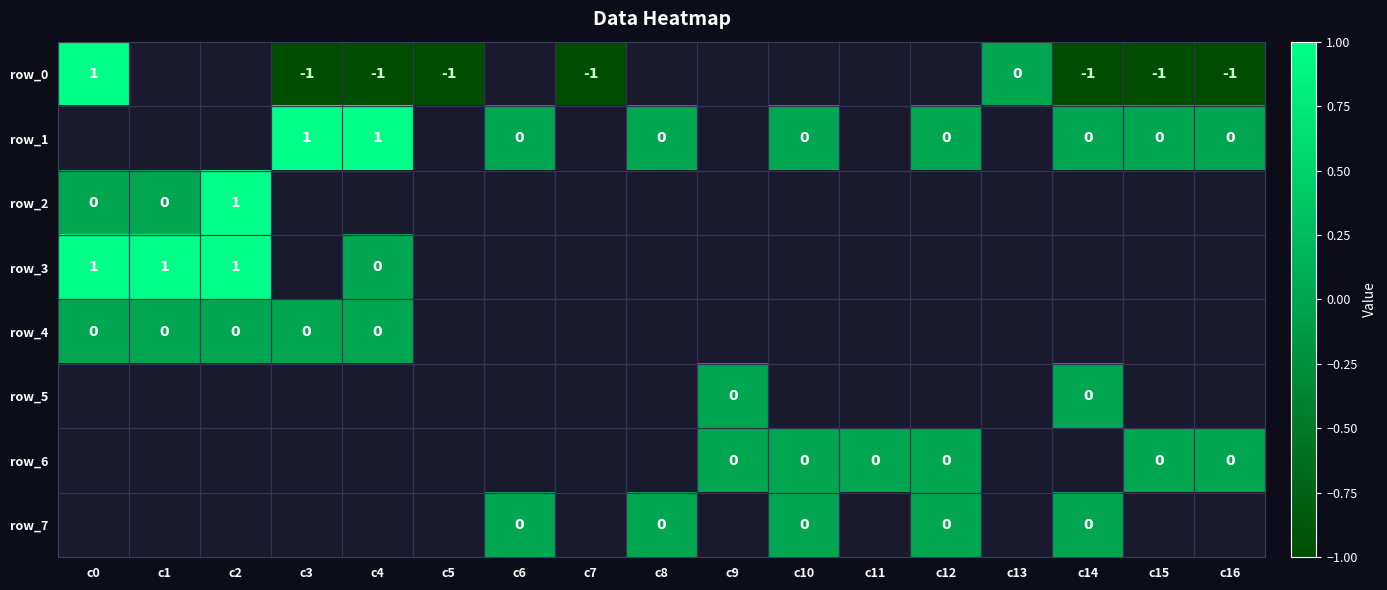

Rank the series by their maximum value, from lowest to highest.

row_4, row_5, row_6, row_7, row_0, row_1, row_2, row_3